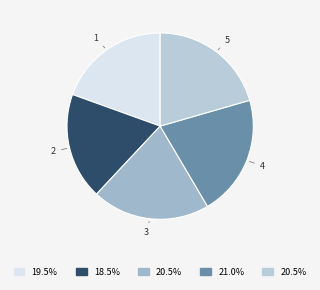

Is 3 the majority of the pie?

No